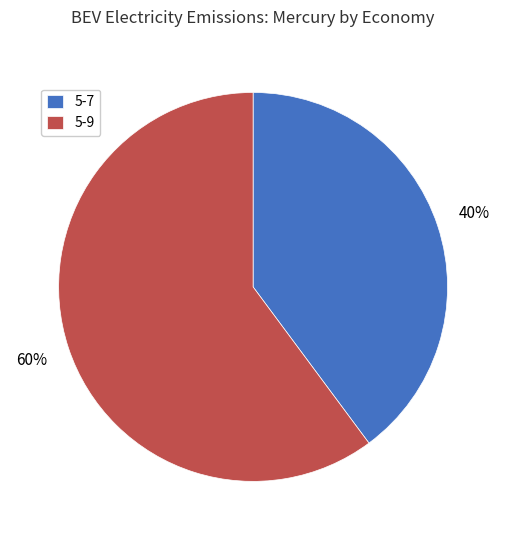

Is the sum of 5-7 and 5-9 greater than half?

Yes